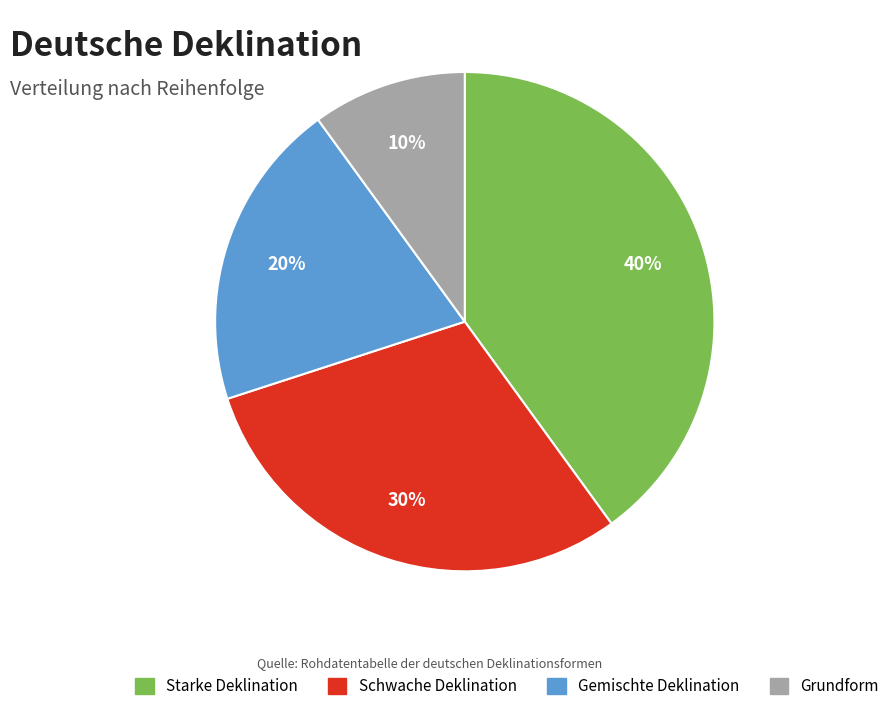

Is it true that Gemischte Deklination is 20% of the pie?

True